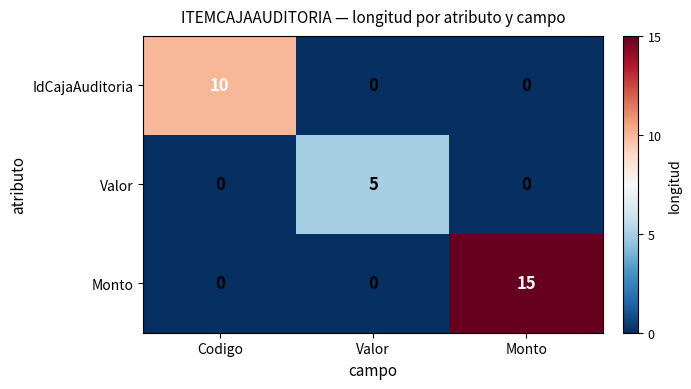

Rank the series by their average value, from highest to lowest.

Monto, IdCajaAuditoria, Valor